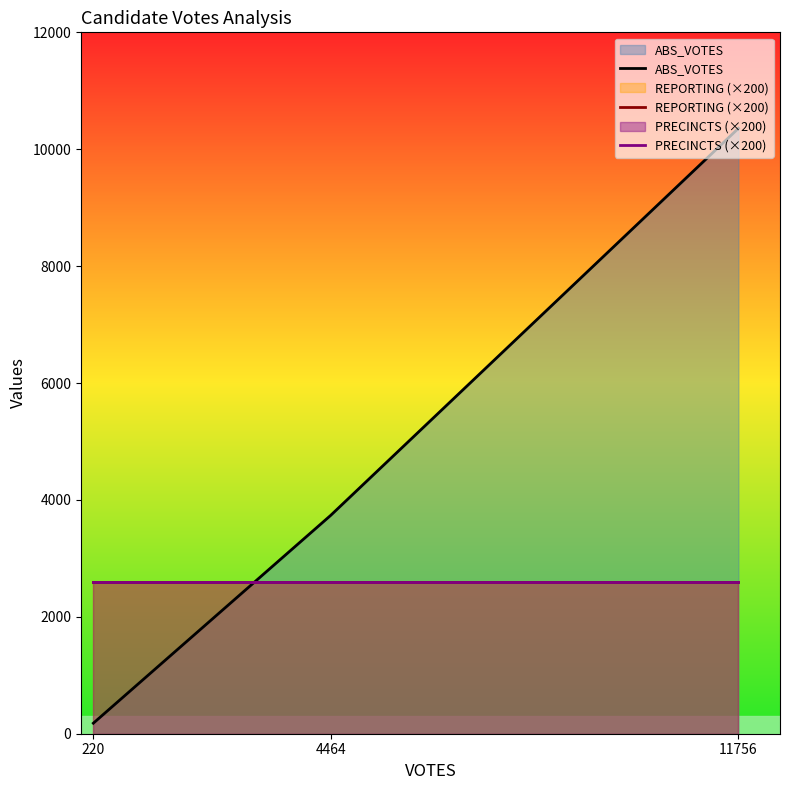

What is the spread (max minus min) of values at 11756?

7757